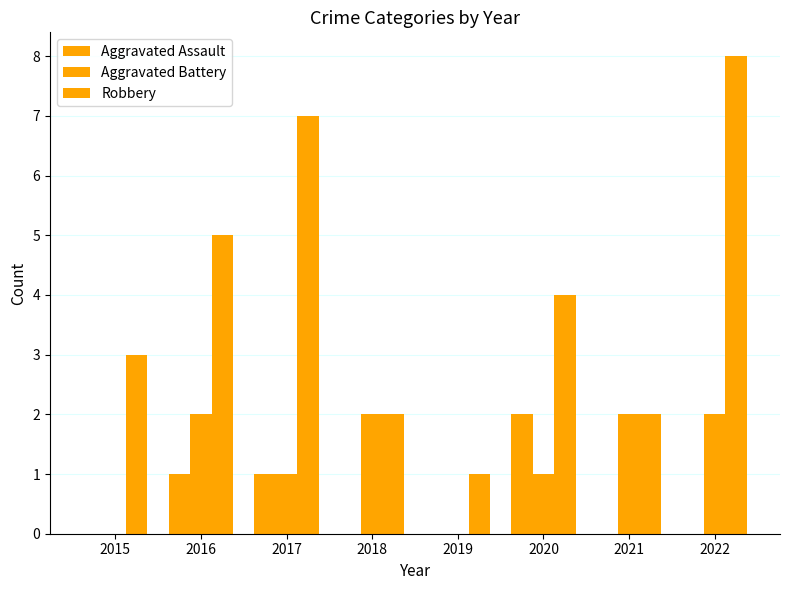

Is the value of Aggravated Assault at 2020 greater than the value of Robbery at 2017?

No